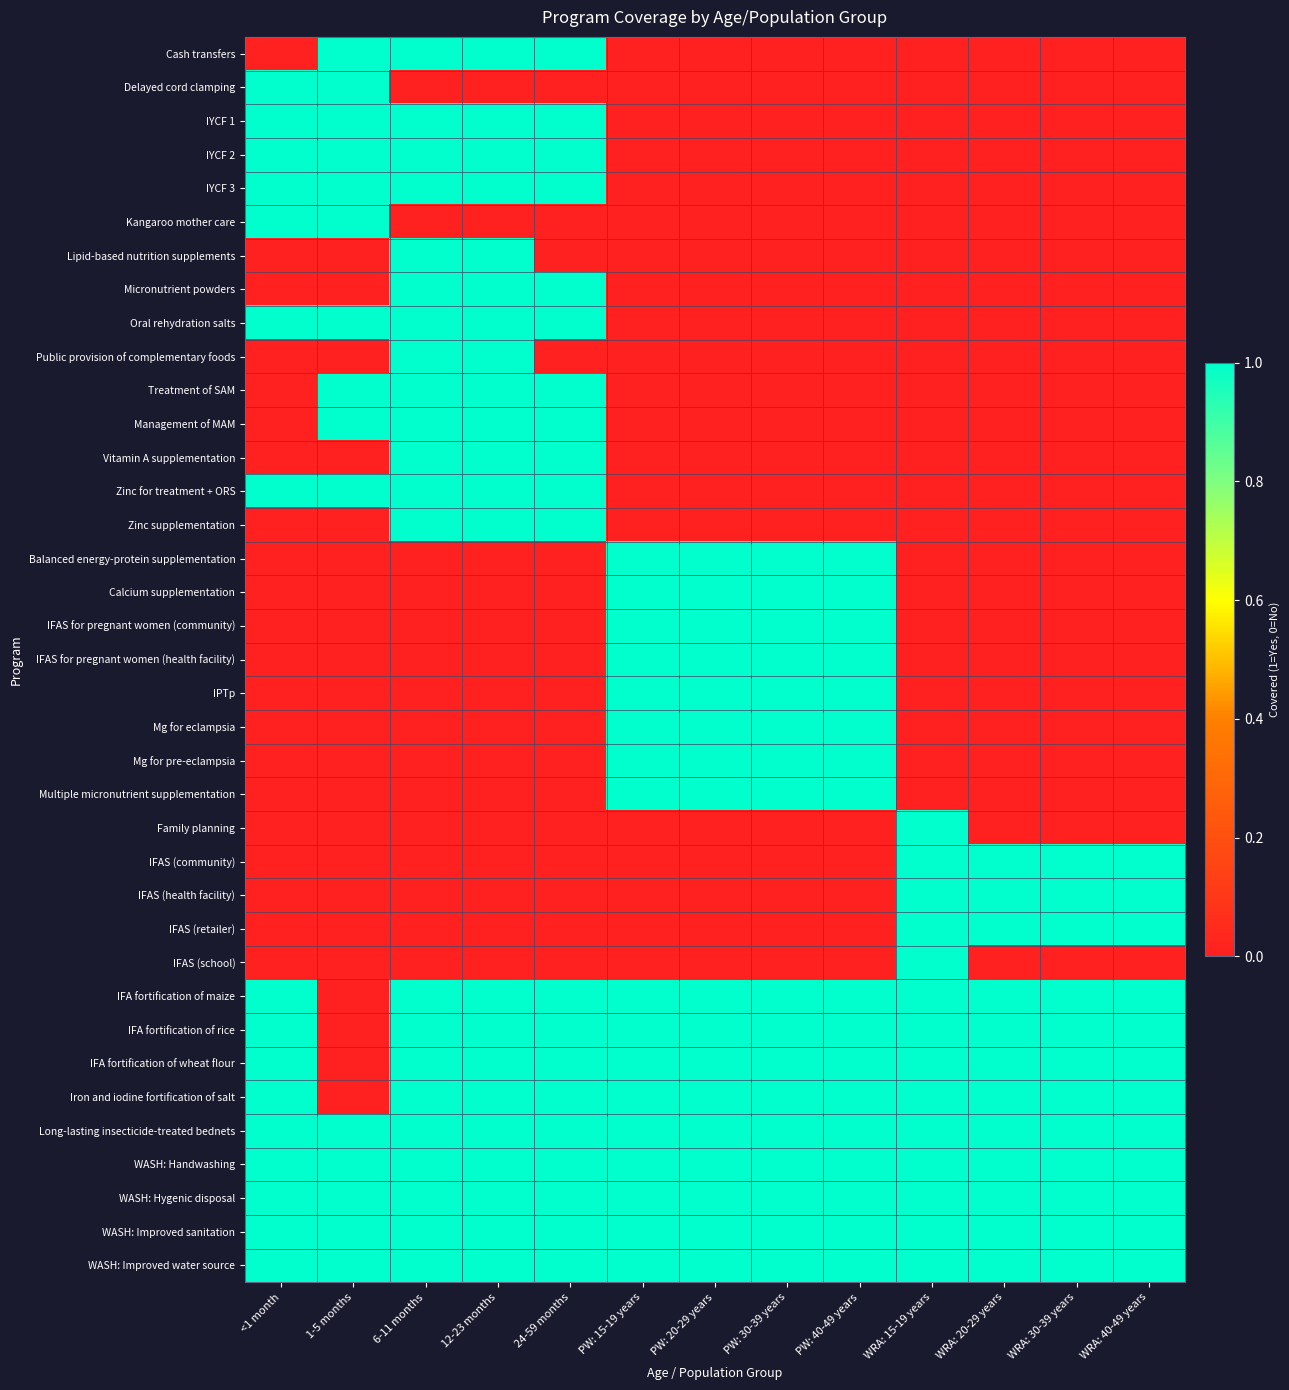

At which category is the sum across all series the highest?

6-11 months